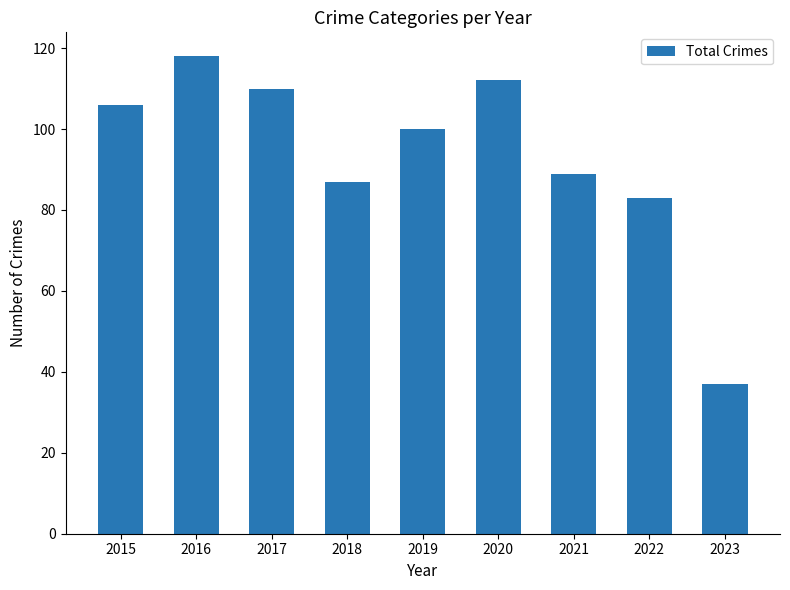

How many categories are shown in the chart?

9